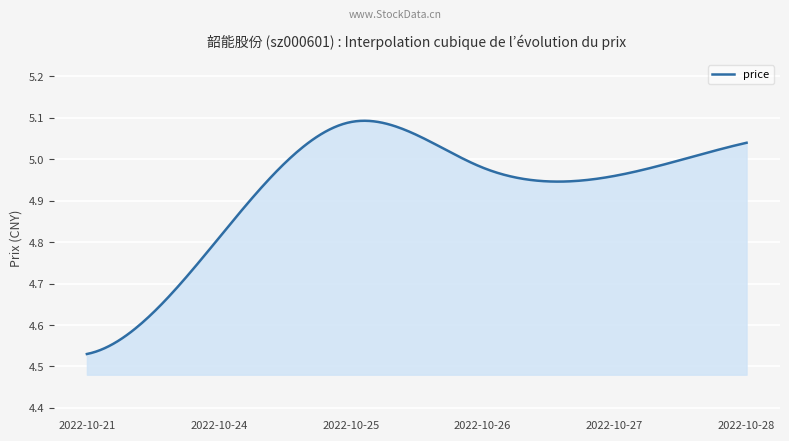

What is the difference between the maximum and minimum values?

0.6